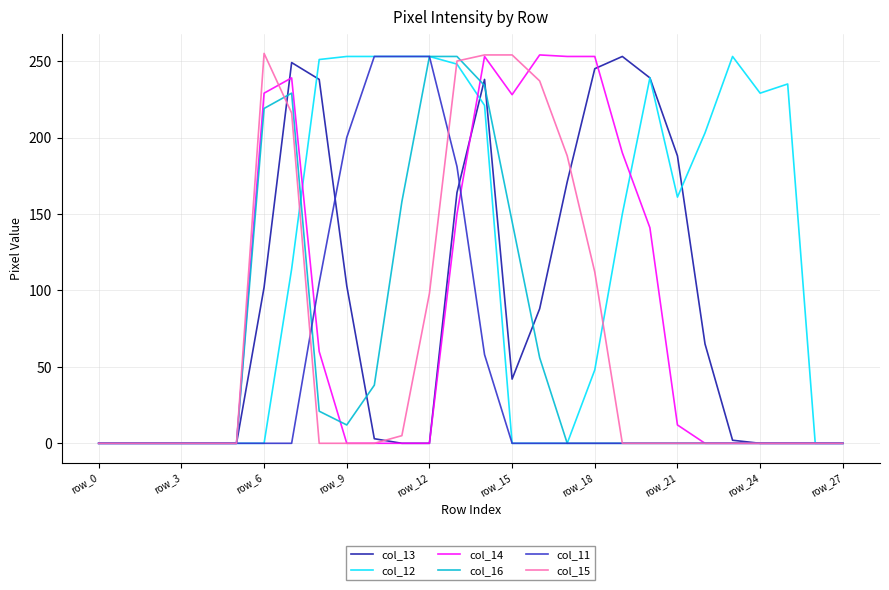

What is the greatest value displayed?

255